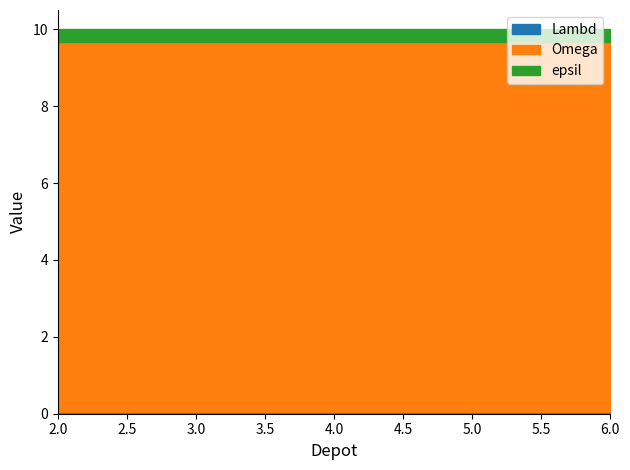

Is the value of Omega at 3 greater than the value of Lambd at 4?

Yes